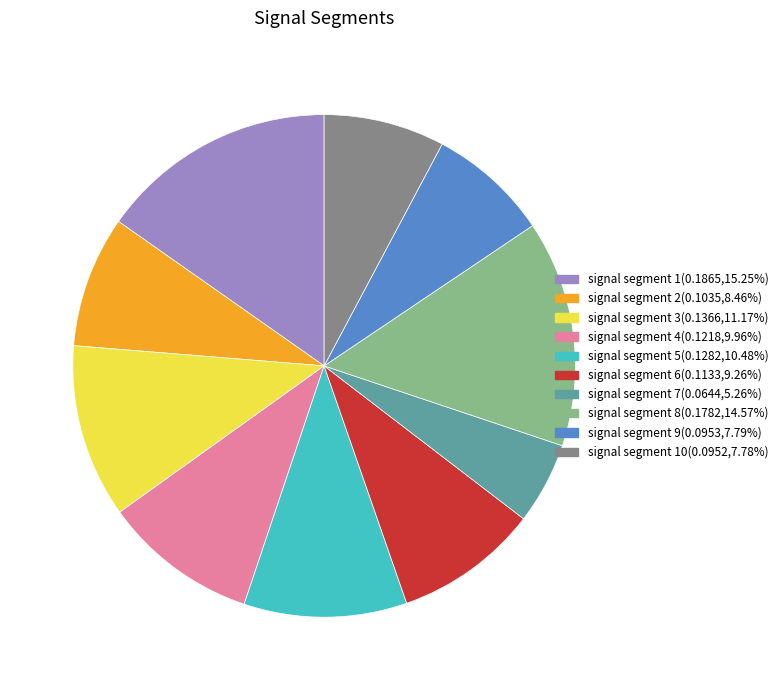

Is there any slice that represents more than half of the pie?

No